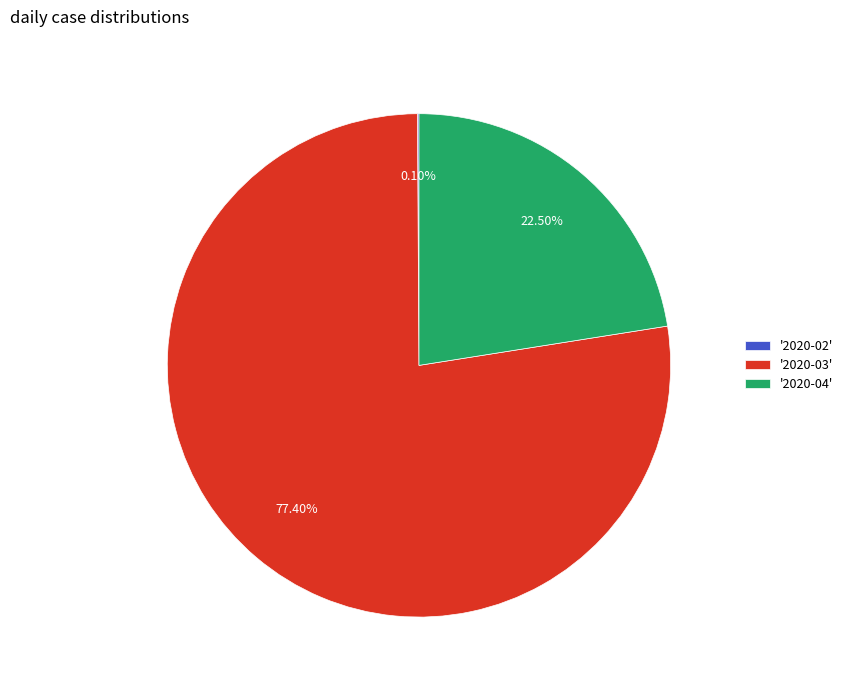

Combined, do '2020-04' and '2020-03' account for over 50%?

Yes